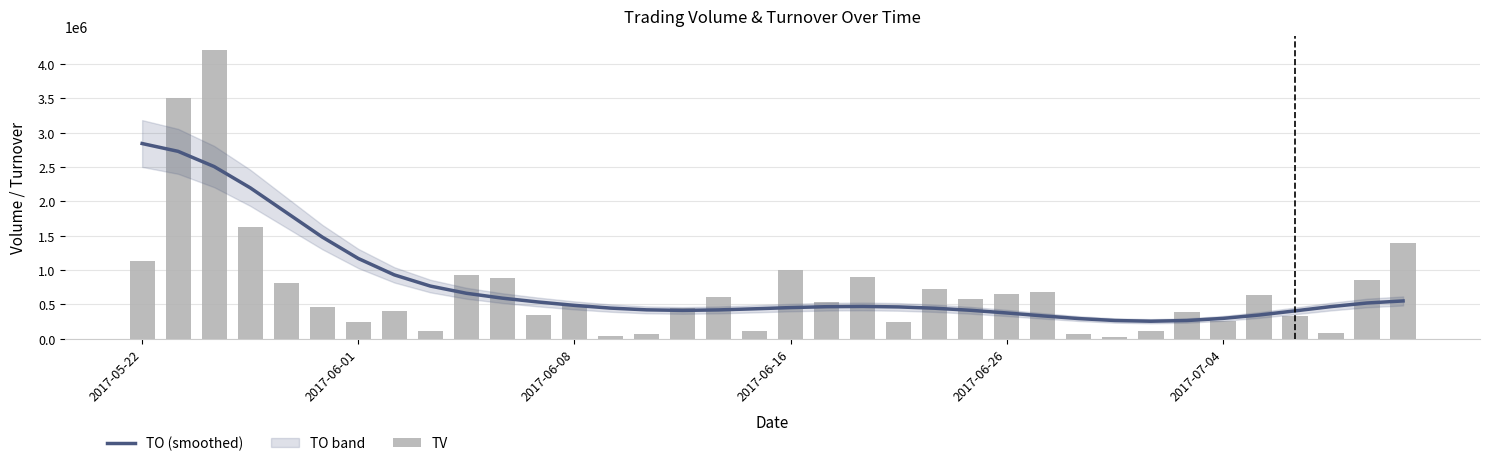

What is the difference between the maximum and minimum values in the TO (smoothed) series?

2588261.8